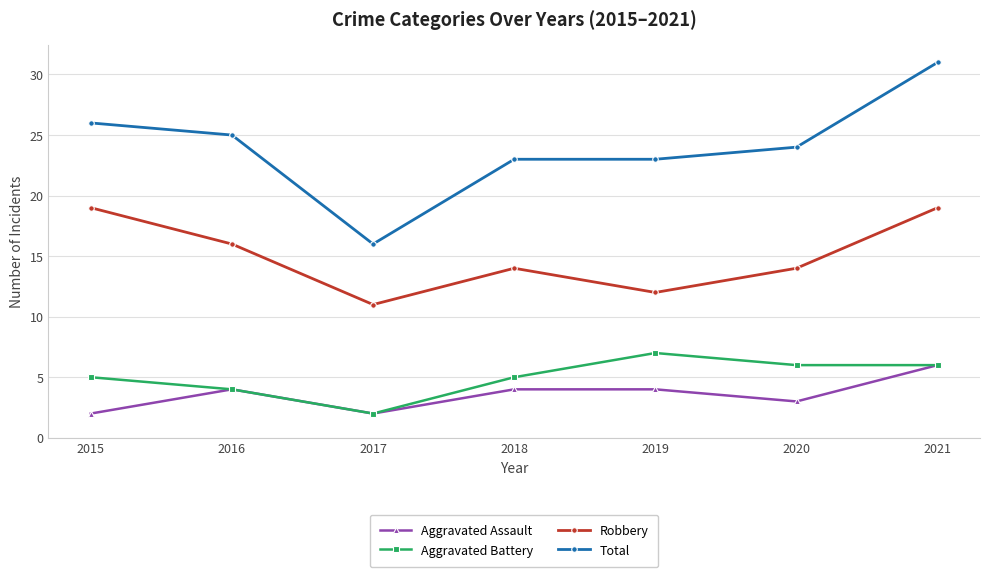

What is the minimum value for Total?

16